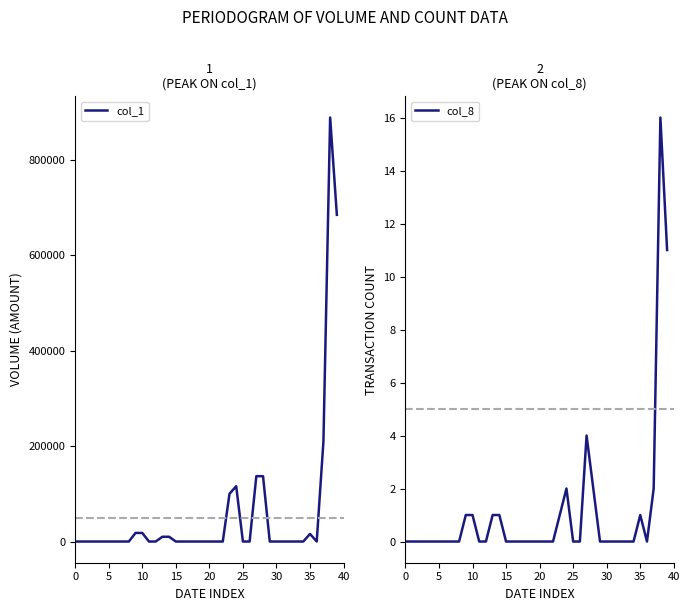

How many lines are shown in the chart?

2